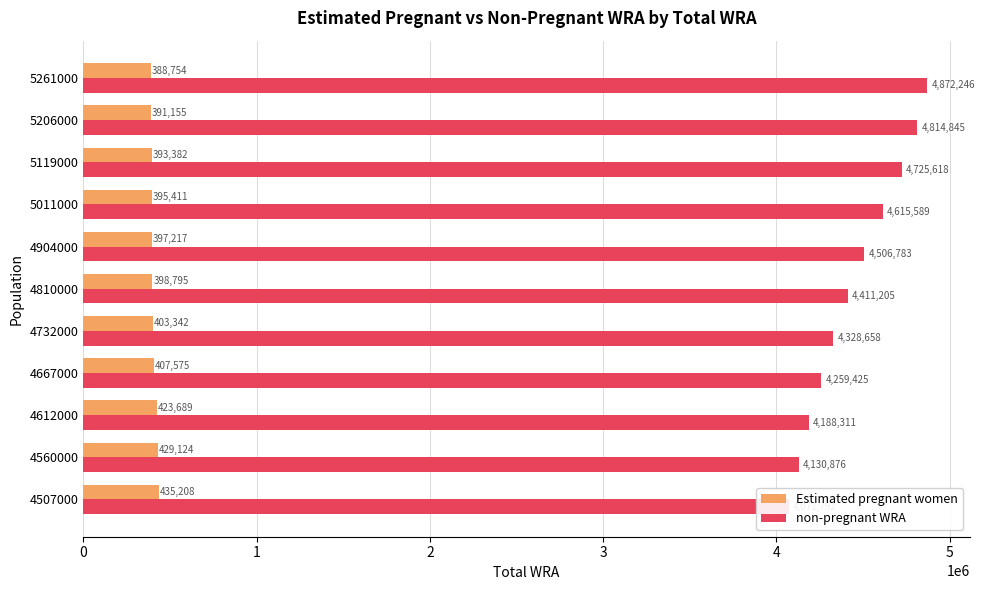

What is the sum of all Estimated pregnant women values?

4463650.7